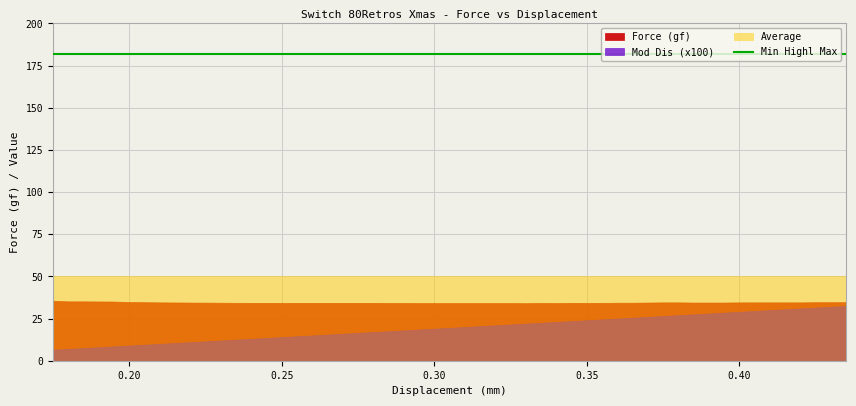

The value of Min Highl Max at 0.265 is 181.8. True or false?

True